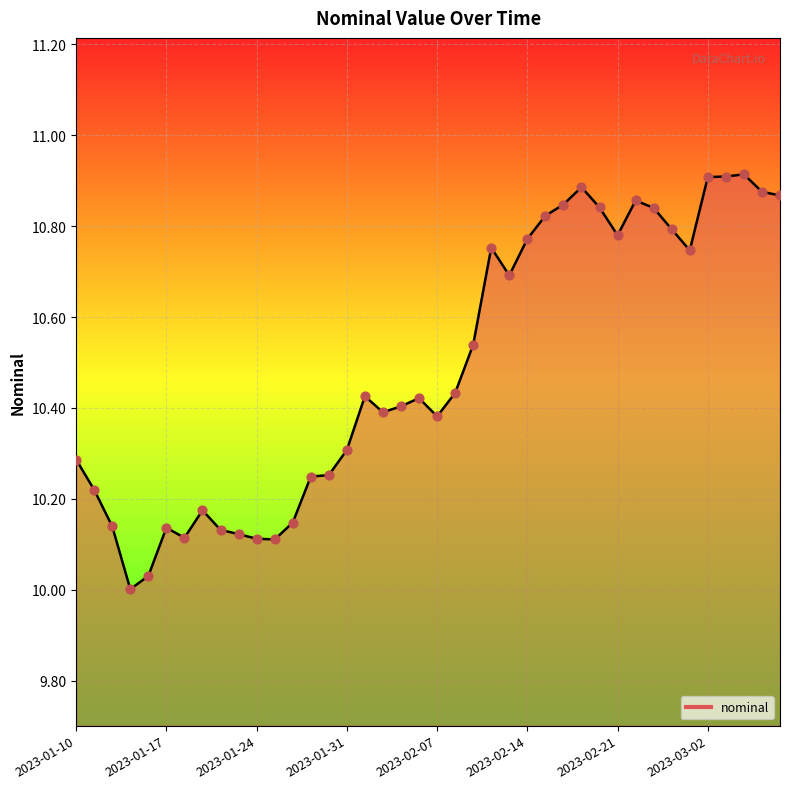

What is the difference between the maximum and minimum values?

0.9